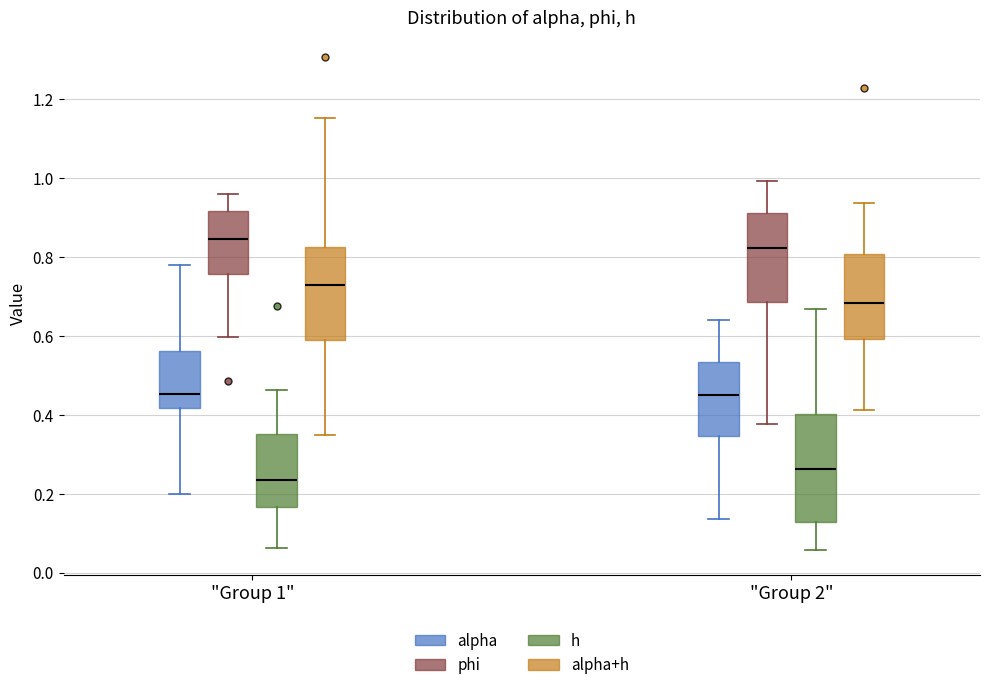

Reading left to right, transcribe this box plot: for each box, give where its median line is, the range the box spans, and where its two whiskers end, as read against the y-axis. The values are not printed on the chart, so give them approximately, as read against the axis.

"Group 1" (alpha): median 0.46, box 0.42 to 0.56, whiskers 0.20 to 0.78
"Group 1" (phi): median 0.84, box 0.76 to 0.92, whiskers 0.60 to 0.96
"Group 1" (h): median 0.24, box 0.16 to 0.36, whiskers 0.06 to 0.46
"Group 1" (alpha+h): median 0.72, box 0.58 to 0.82, whiskers 0.34 to 1.16
"Group 2" (alpha): median 0.44, box 0.34 to 0.54, whiskers 0.14 to 0.64
"Group 2" (phi): median 0.82, box 0.68 to 0.92, whiskers 0.38 to 1.00
"Group 2" (h): median 0.26, box 0.12 to 0.40, whiskers 0.06 to 0.66
"Group 2" (alpha+h): median 0.68, box 0.60 to 0.80, whiskers 0.42 to 0.94